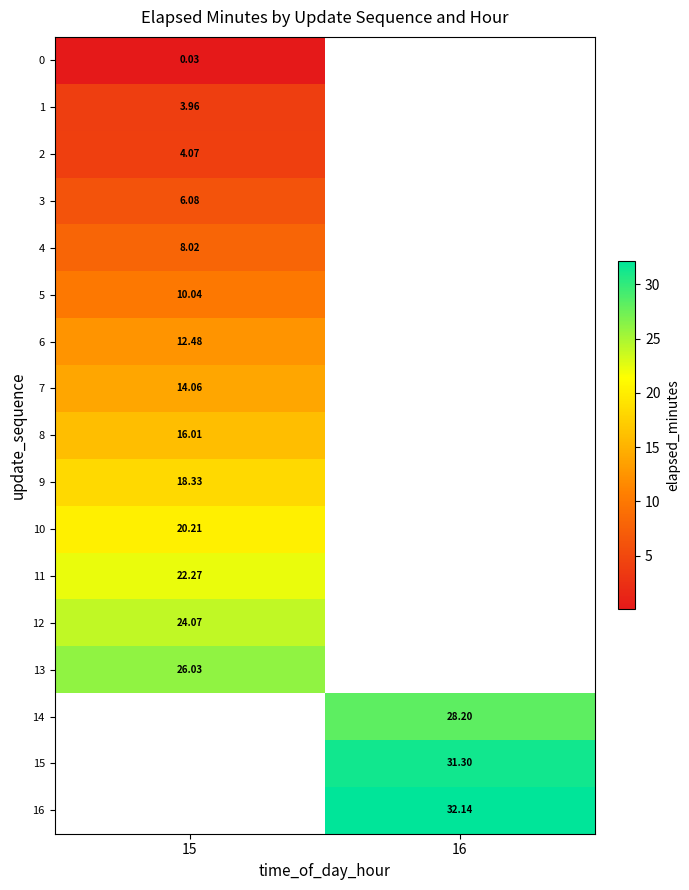

Which series has the largest range (max minus min)?

row_0